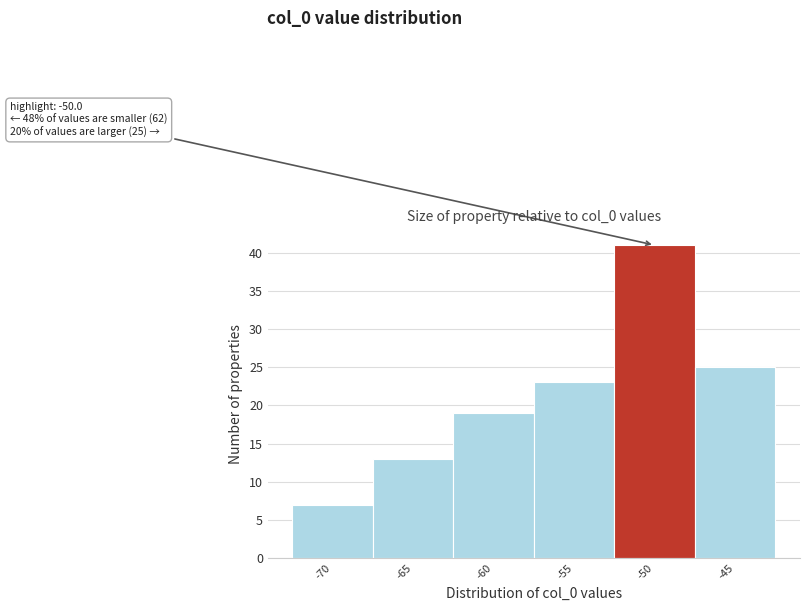

Reading left to right, what are all the values shown in this chart?

7	13	19	23	41	25